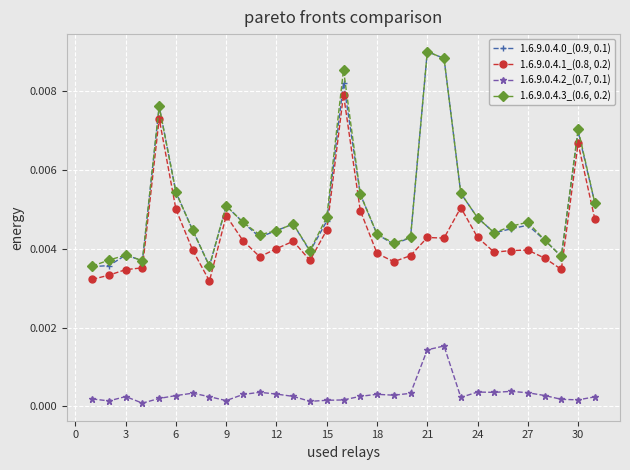

Which series has the largest range (max minus min)?

1.6.9.0.4.0_(0.9, 0.1)